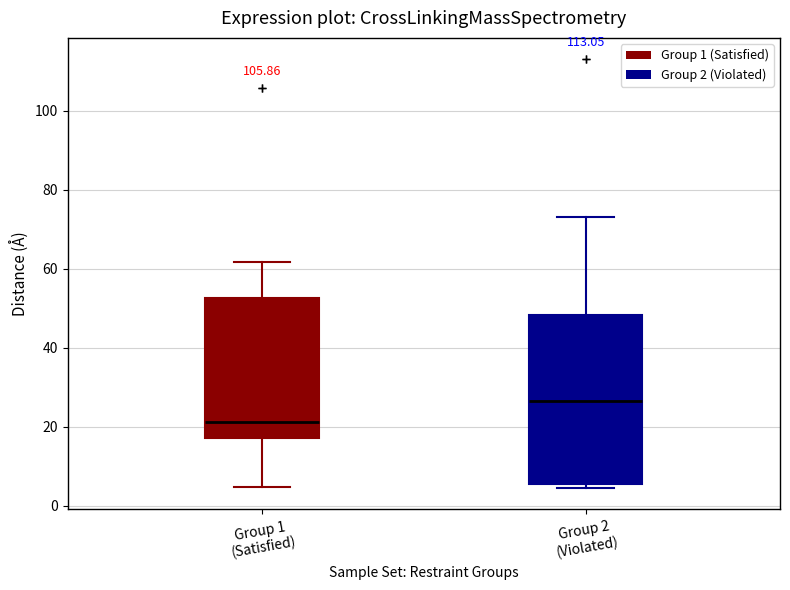

Which box's median line is the highest?

Group 2 (Violated)